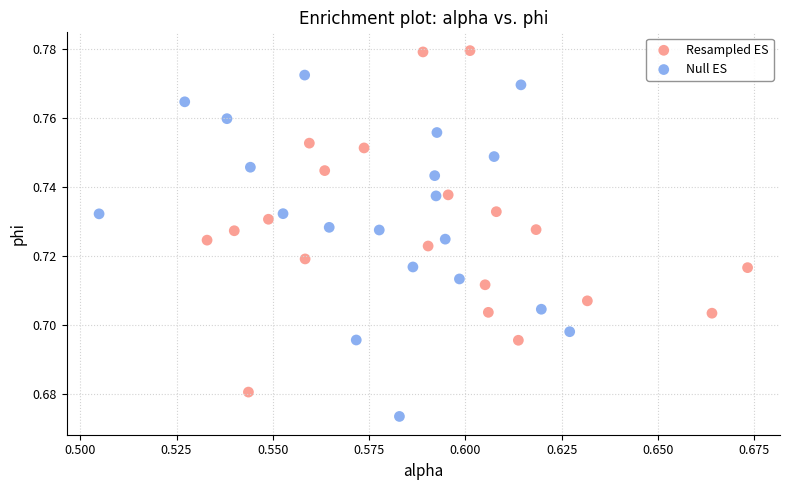

Which series reaches the maximum Y coordinate?

Resampled ES